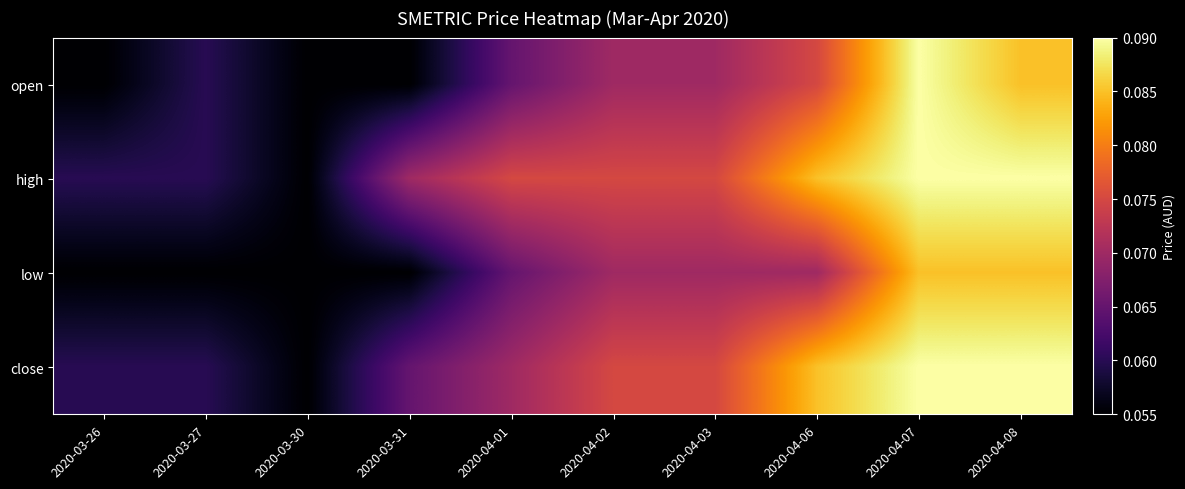

Which has a higher value, 2020-04-08 or 2020-04-01?

2020-04-08